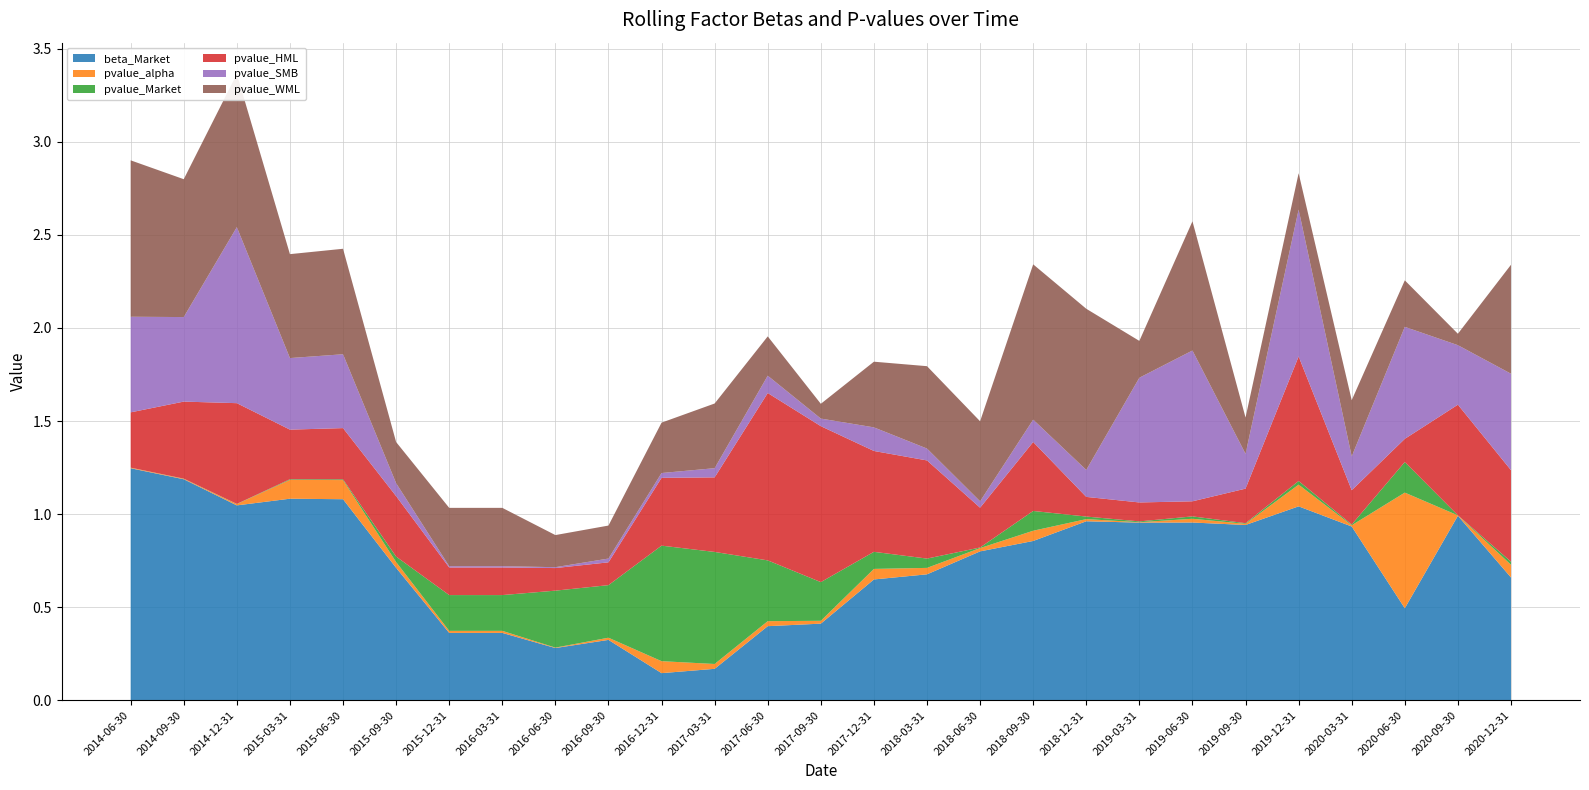

Reading right to left, extract all data points from this chart.

beta_Market: 0.7	1.0	0.5	0.9	1.0	0.9	1.0	1.0	1.0	0.9	0.8	0.7	0.6	0.4	0.4	0.2	0.1	0.3	0.3	0.4	0.4	0.7	1.1	1.1	1.0	1.2	1.2
pvalue_alpha: 0.1	0.0	0.6	0.0	0.1	0.0	0.0	0.0	0.0	0.1	0.0	0.0	0.1	0.0	0.0	0.0	0.1	0.0	0.0	0.0	0.0	0.0	0.1	0.1	0.0	0.0	0.0
pvalue_Market: 0.0	0.0	0.2	0.0	0.0	0.0	0.0	0.0	0.0	0.1	0.0	0.0	0.1	0.2	0.3	0.6	0.6	0.3	0.3	0.2	0.2	0.0	0.0	0.0	0.0	0.0	0.0
pvalue_HML: 0.5	0.6	0.1	0.2	0.7	0.2	0.1	0.1	0.1	0.4	0.2	0.5	0.5	0.8	0.9	0.4	0.4	0.1	0.1	0.1	0.1	0.3	0.3	0.3	0.5	0.4	0.3
pvalue_SMB: 0.5	0.3	0.6	0.2	0.8	0.2	0.8	0.7	0.1	0.1	0.0	0.1	0.1	0.0	0.1	0.0	0.0	0.0	0.0	0.0	0.0	0.1	0.4	0.4	0.9	0.5	0.5
pvalue_WML: 0.6	0.1	0.2	0.3	0.2	0.2	0.7	0.2	0.9	0.8	0.4	0.4	0.4	0.1	0.2	0.3	0.3	0.2	0.2	0.3	0.3	0.2	0.6	0.6	0.8	0.7	0.8